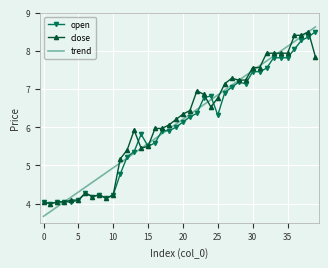

What is the smallest value displayed?

3.7